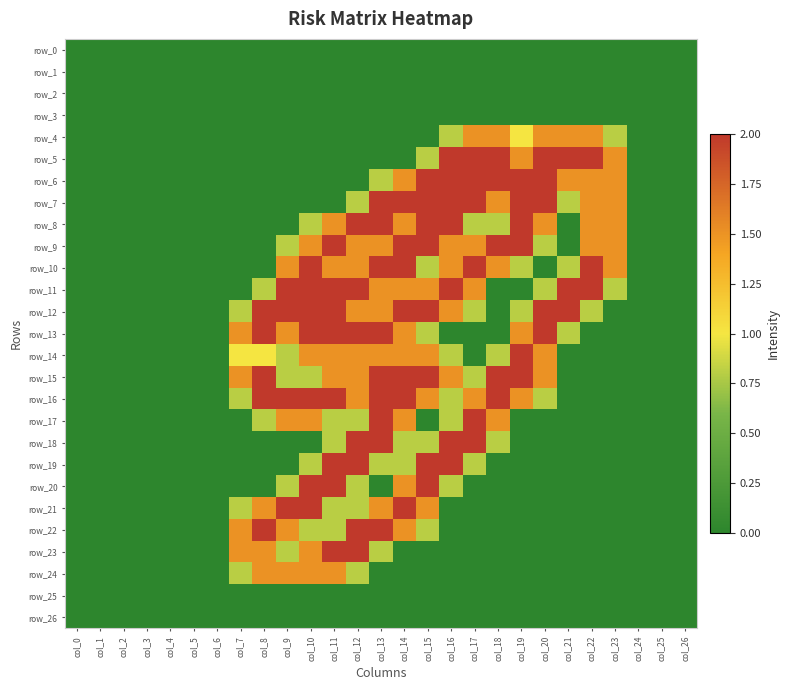

Which series has the widest spread of values?

row_5